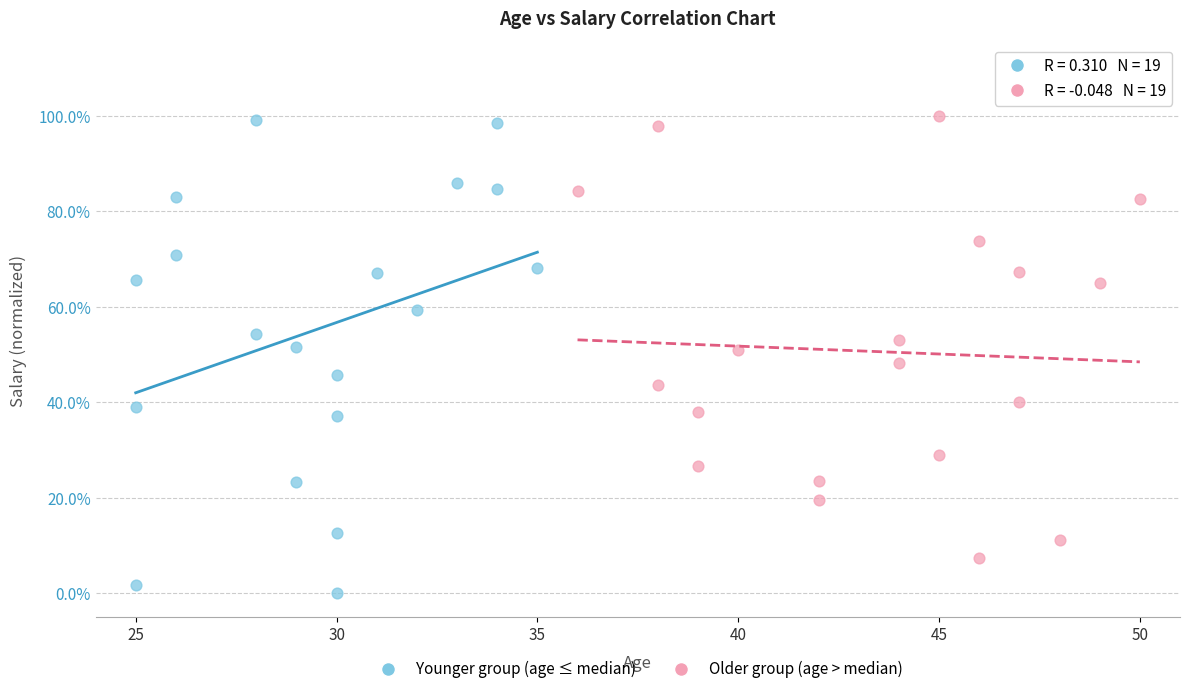

Which series reaches the minimum Y coordinate?

Younger group (age ≤ median)